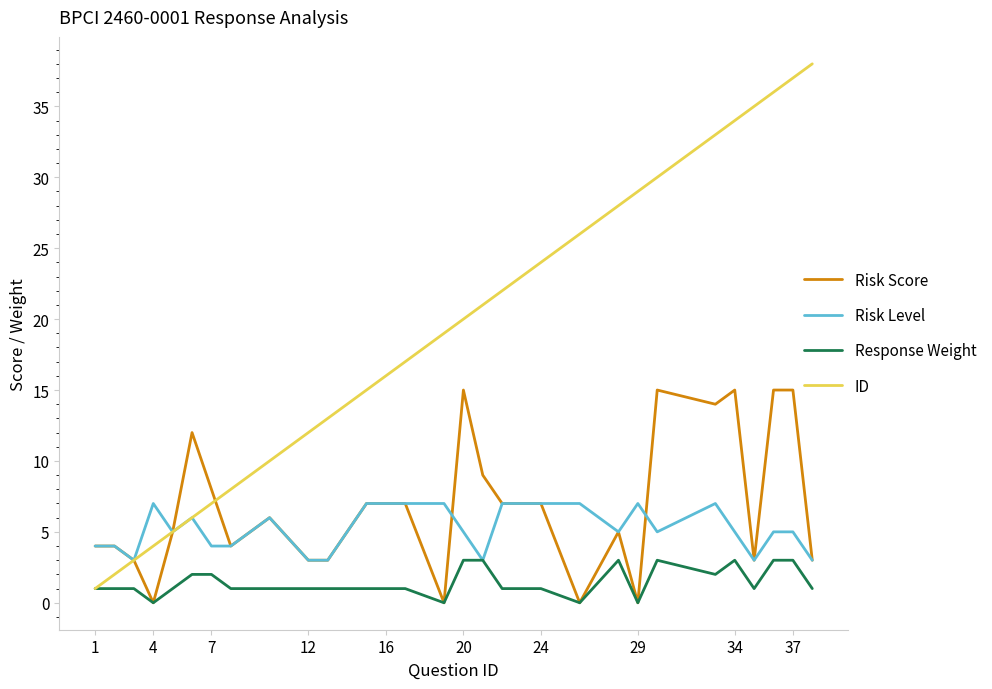

Reading right to left, list all the values displayed in this chart.

Risk Score: 3	15	15	3	15	14	15	0	5	0	7	7	9	15	0	7	7	7	3	3	6	4	8	12	5	0	3	4	4
Risk Level: 3	5	5	3	5	7	5	7	5	7	7	7	3	5	7	7	7	7	3	3	6	4	4	6	5	7	3	4	4
Response Weight: 1	3	3	1	3	2	3	0	3	0	1	1	3	3	0	1	1	1	1	1	1	1	2	2	1	0	1	1	1
ID: 38	37	36	35	34	33	30	29	28	26	24	22	21	20	19	17	16	15	13	12	10	8	7	6	5	4	3	2	1